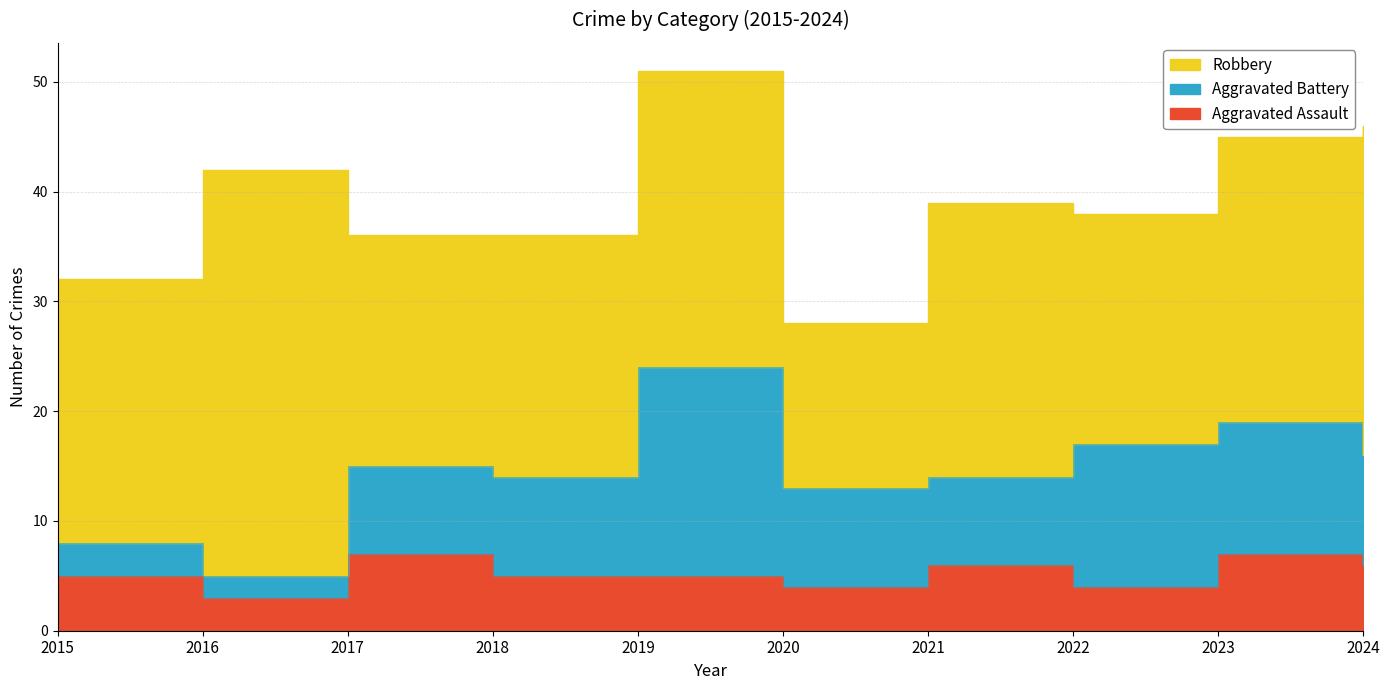

What are all the series names shown in the legend?

Aggravated Assault, Aggravated Battery, Robbery